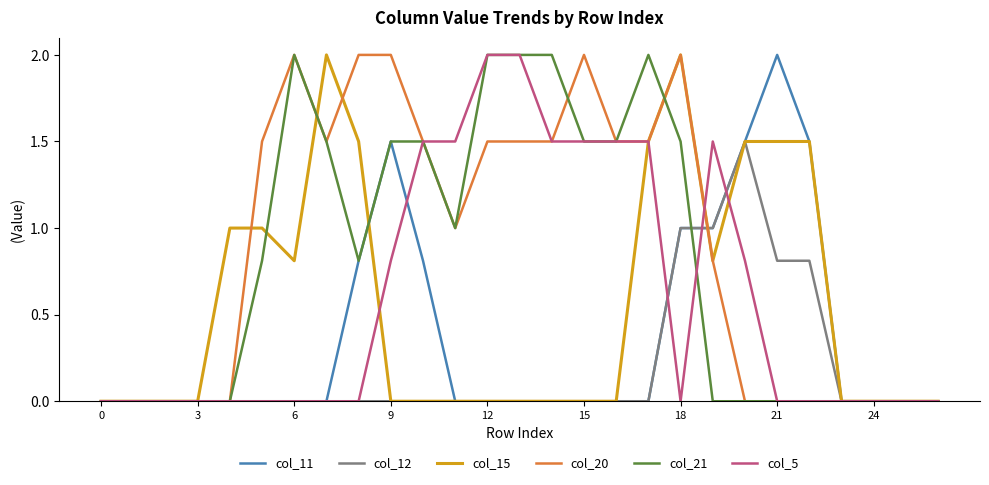

What is the maximum value shown in the chart?

2.0